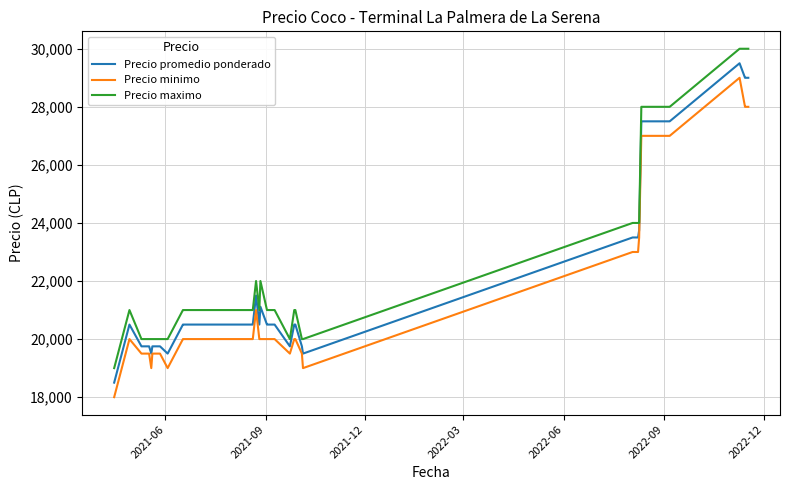

True or false: Precio minimo and Precio maximo cross at least once.

False